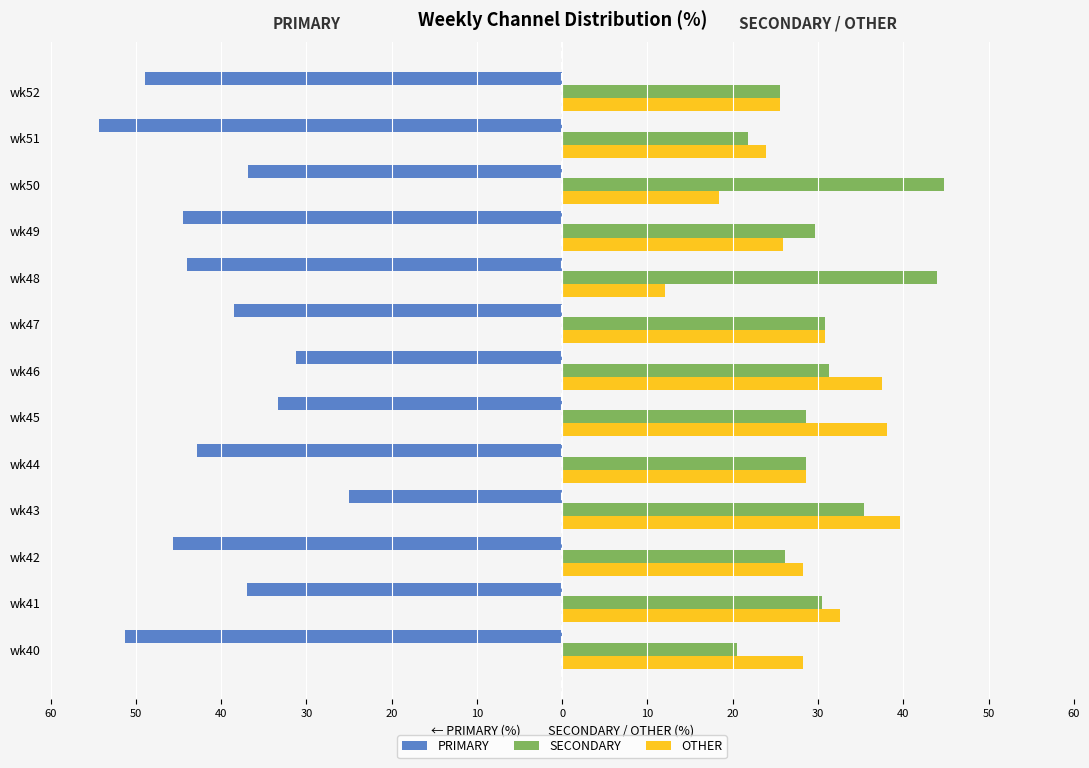

Which series has the largest range (max minus min)?

PRIMARY